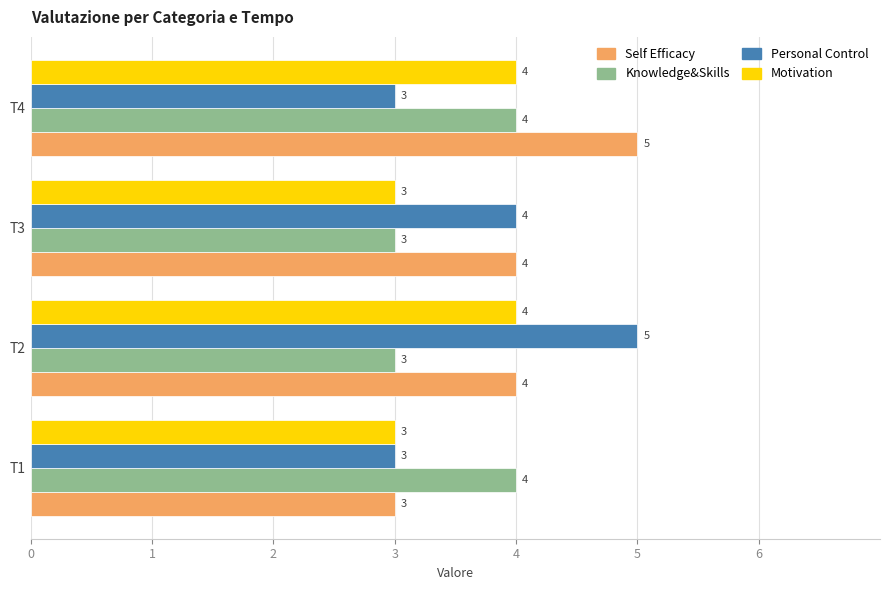

The Motivation series shows 2 at T2. True or false?

False